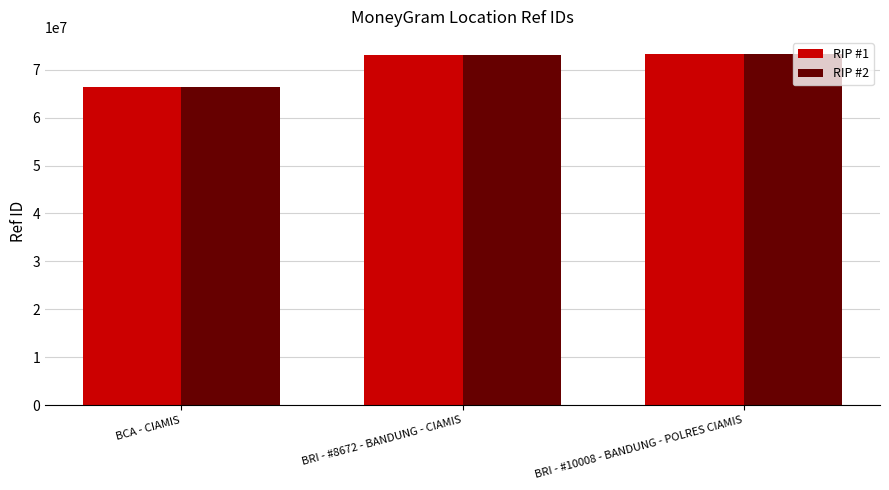

How many values in the RIP #2 series are below 73118576?

1